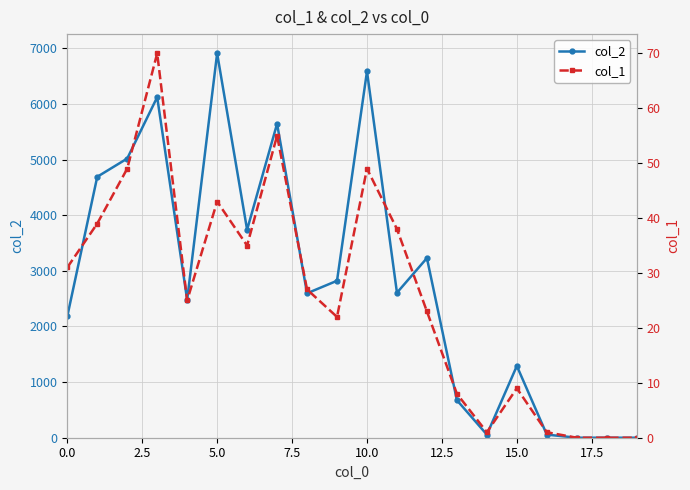

Between 2.5 and 5.0, which series saw the biggest shift?

col_2